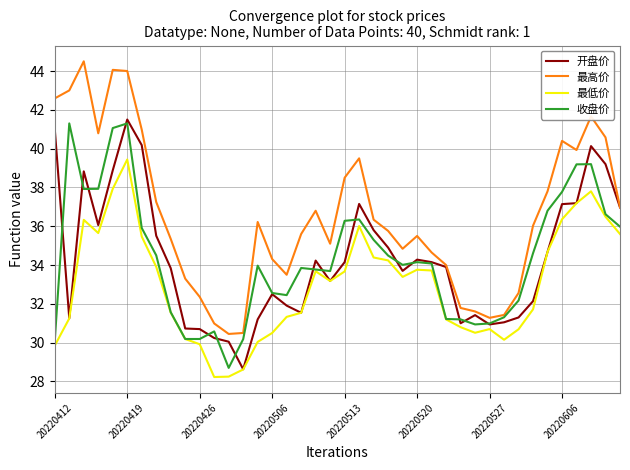

How many distinct data groups are displayed?

4